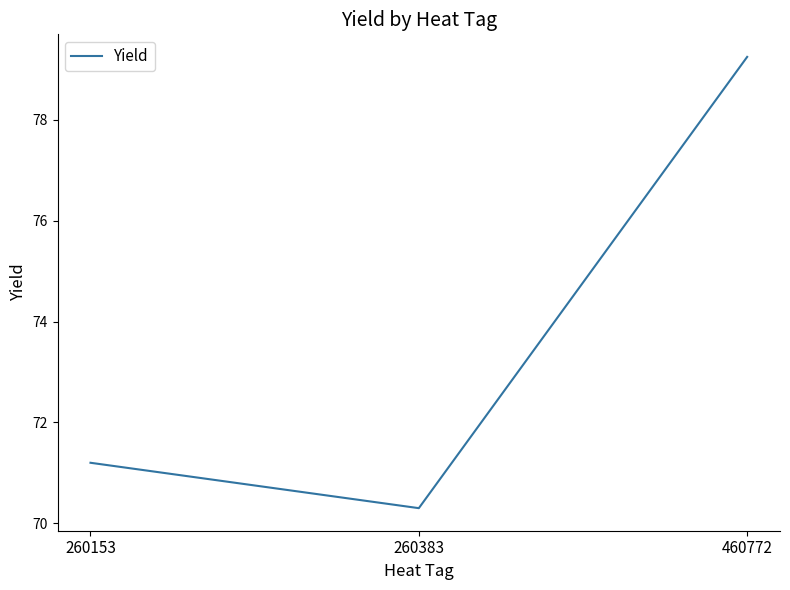

Reading left to right, transcribe all the data shown in this chart.

260153=71.2	260383=70.3	460772=79.2